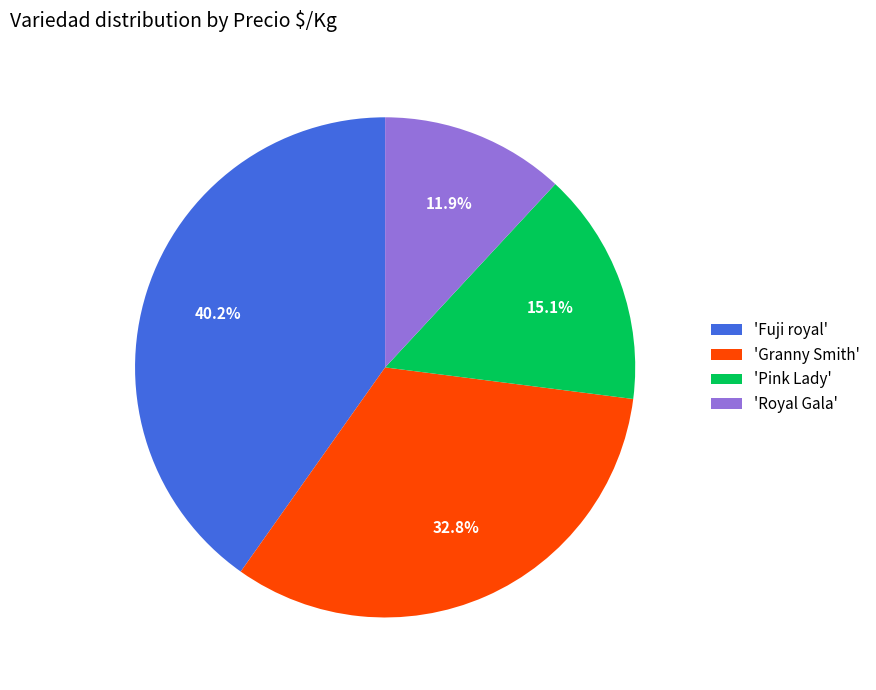

Which slice is the smallest?

'Royal Gala'